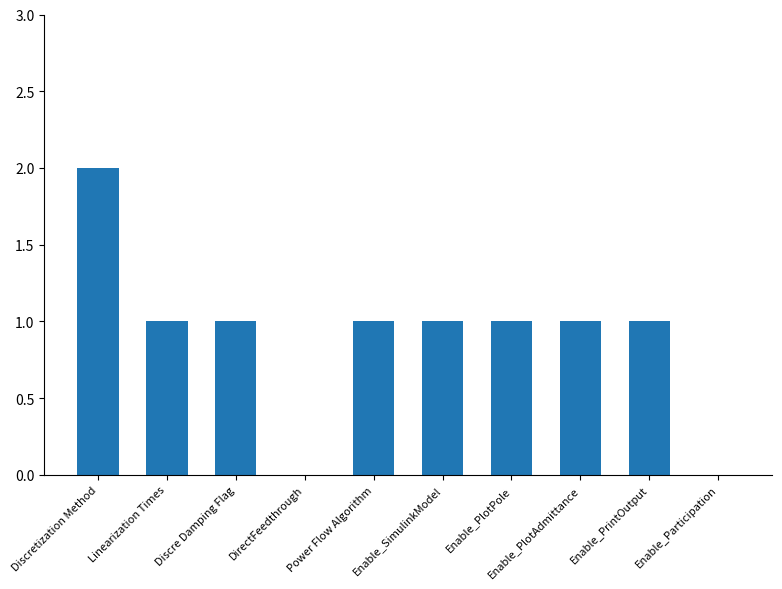

Reading left to right, extract all data points from this chart.

2	1	1	0	1	1	1	1	1	0